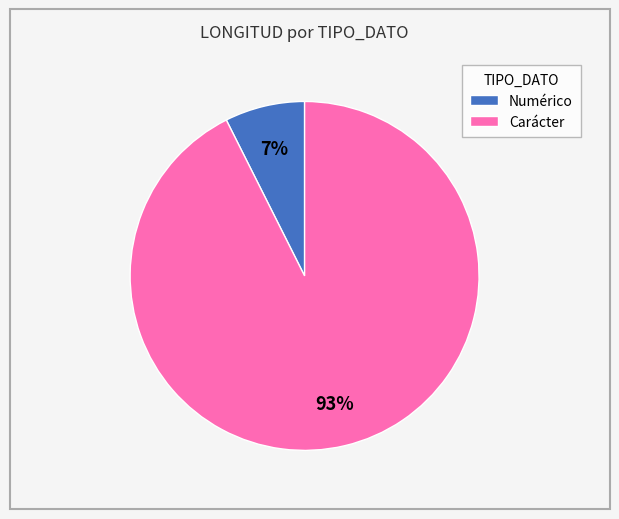

Is the sum of Numérico and Carácter greater than half?

Yes